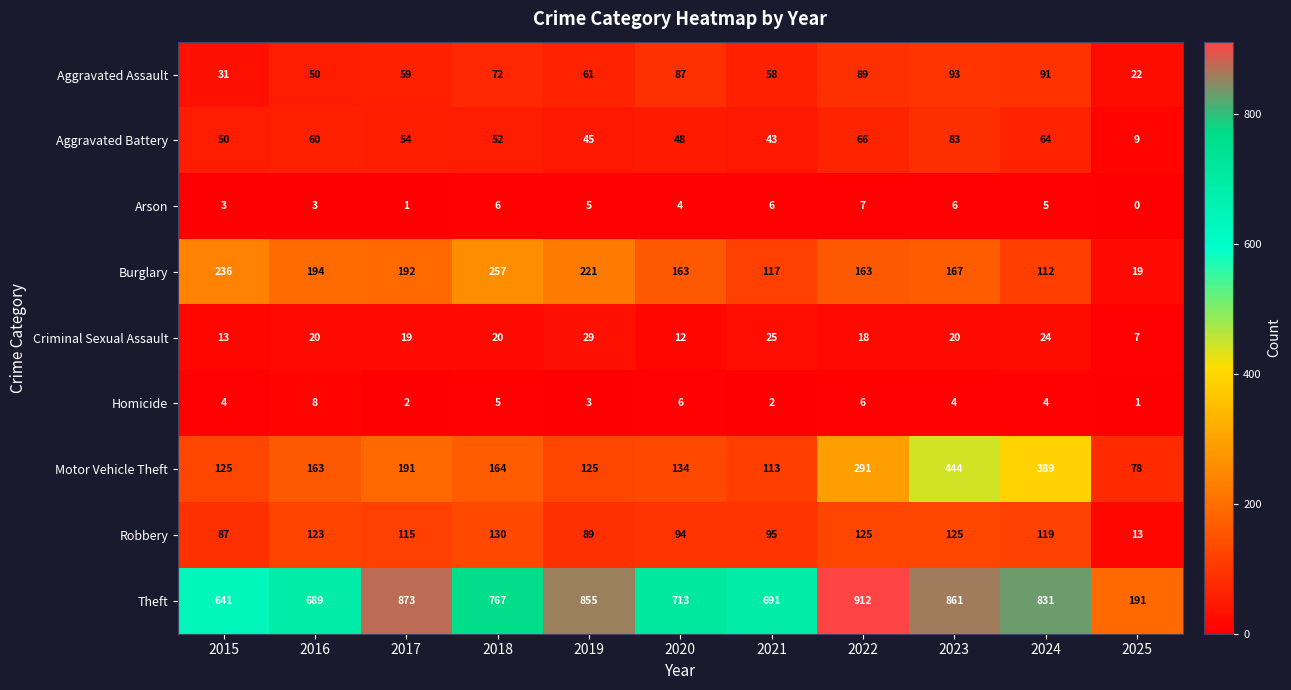

What is the difference between the Aggravated Assault values at 2020 and 2024?

4